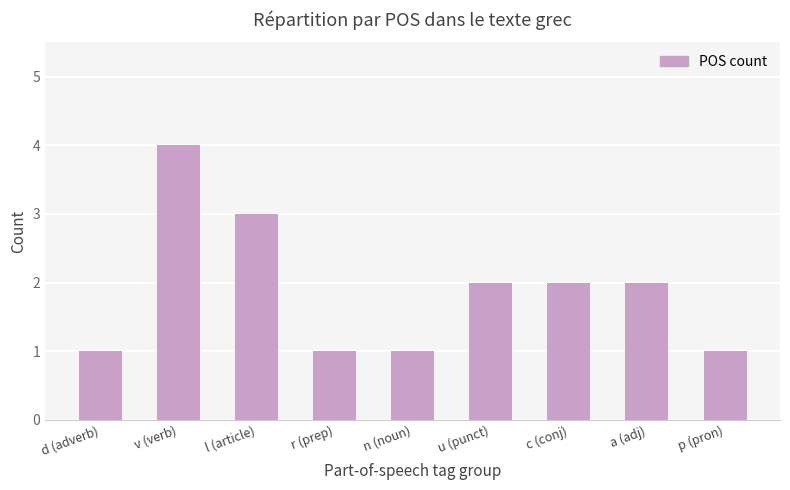

Which label corresponds to the largest value in the chart?

v (verb)